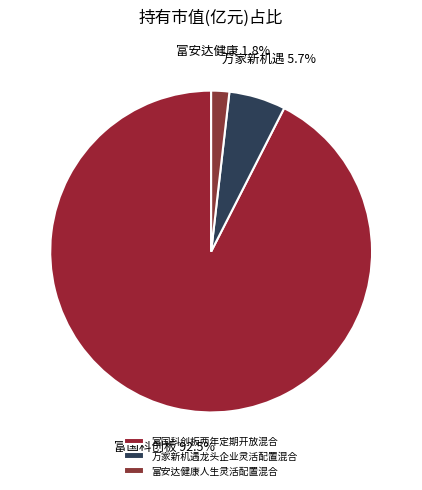

How many slices are in this pie chart?

3